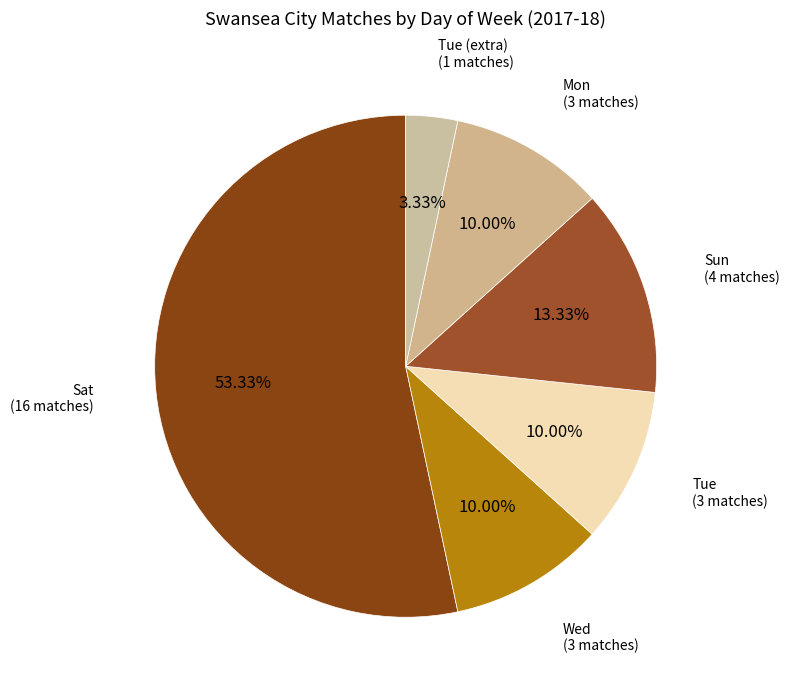

What is the ratio of the value at Sun (4 matches) to the value at Tue (extra) (1 matches)?

4.0